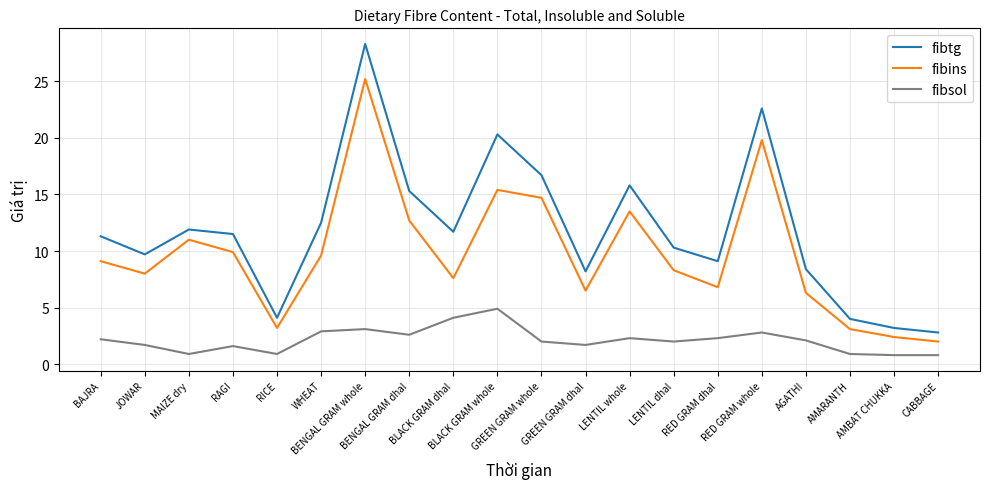

What is the difference between the maximum and minimum values in the fibtg series?

25.5